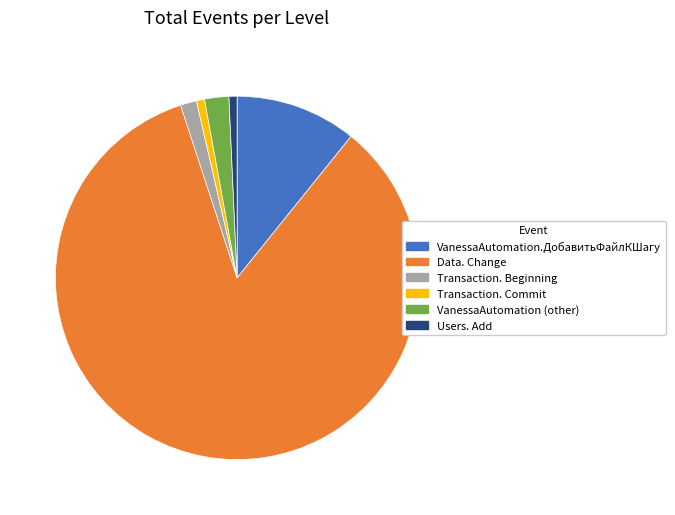

Between Data. Change and Transaction. Commit, which is larger?

Data. Change